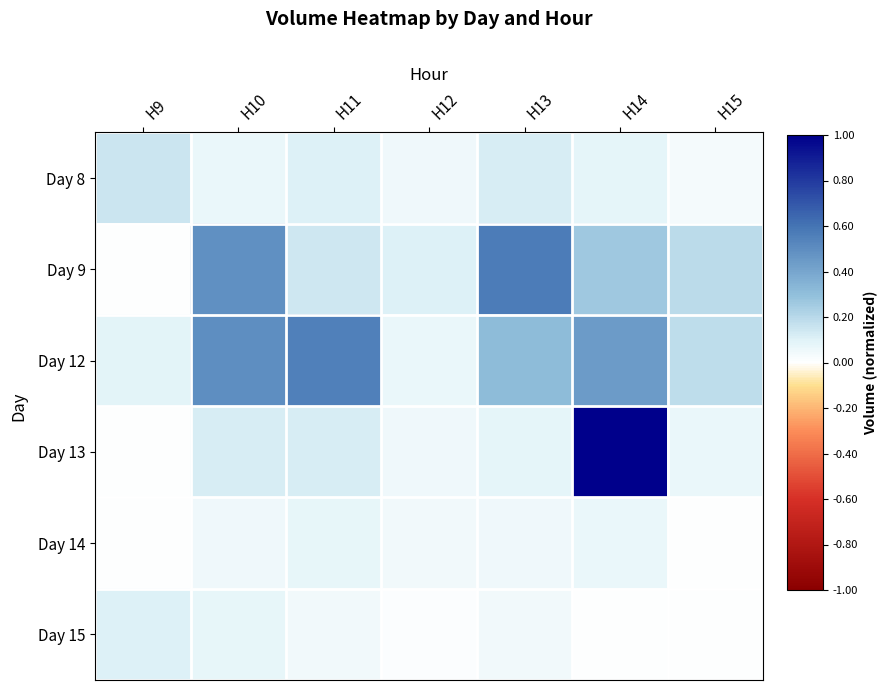

How many categories are shown in the chart?

7